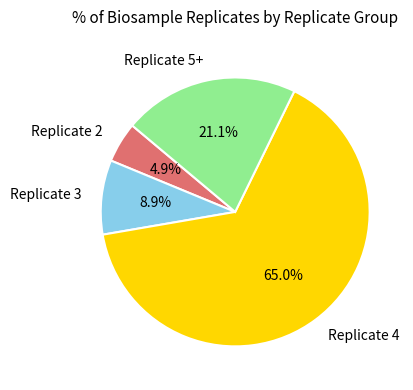

What portion of the pie excludes Replicate 2?

95.1%